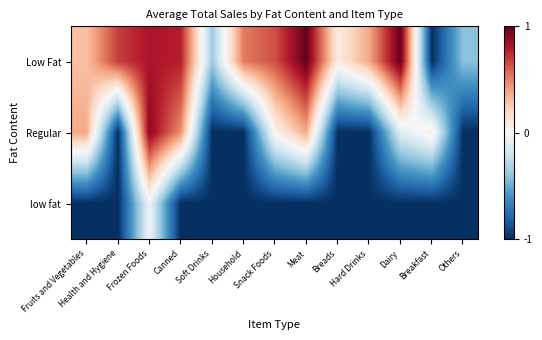

Between Others and Frozen Foods, which is larger?

Frozen Foods